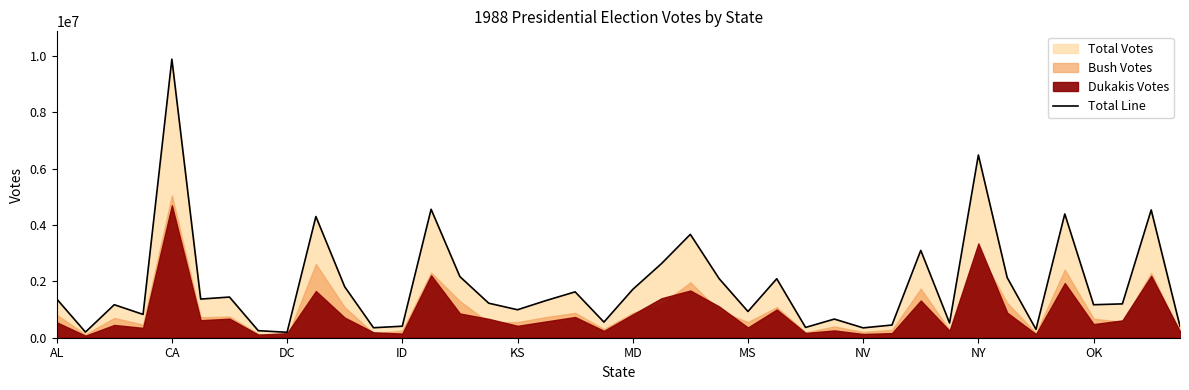

At which label does Total Line reach its peak?

CA